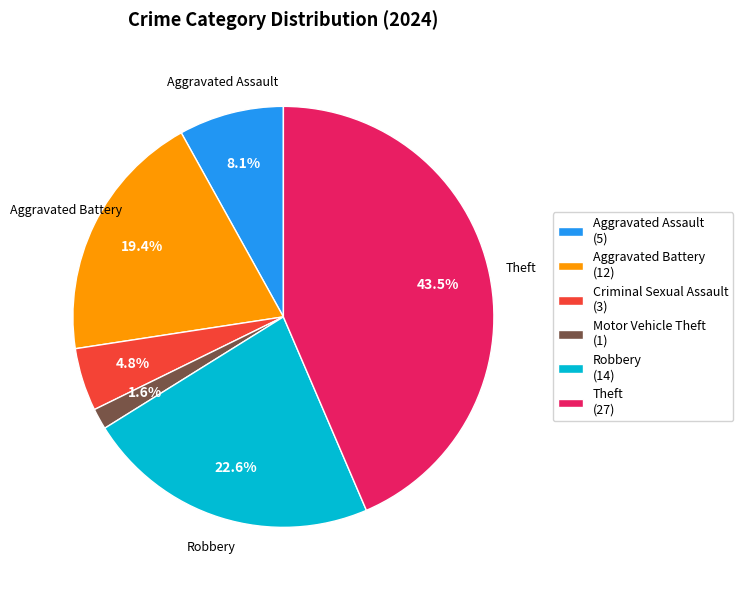

Which category has the biggest portion of the pie?

Theft (27)